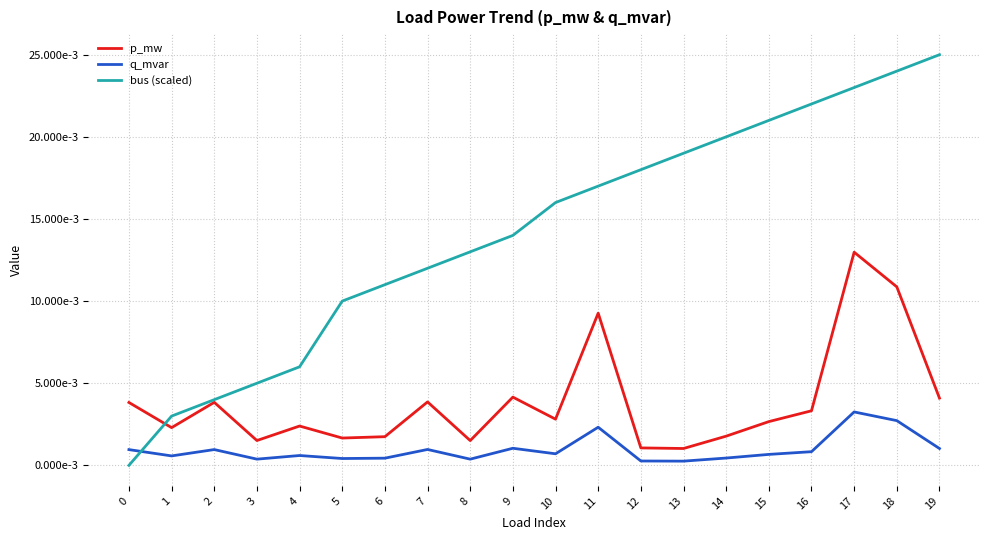

Does the chart have visible grid lines?

Yes